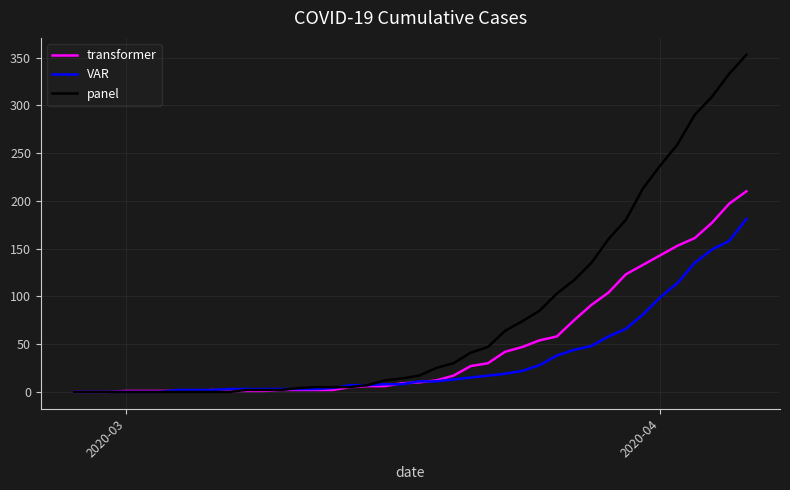

Which series has the largest total across all categories?

panel